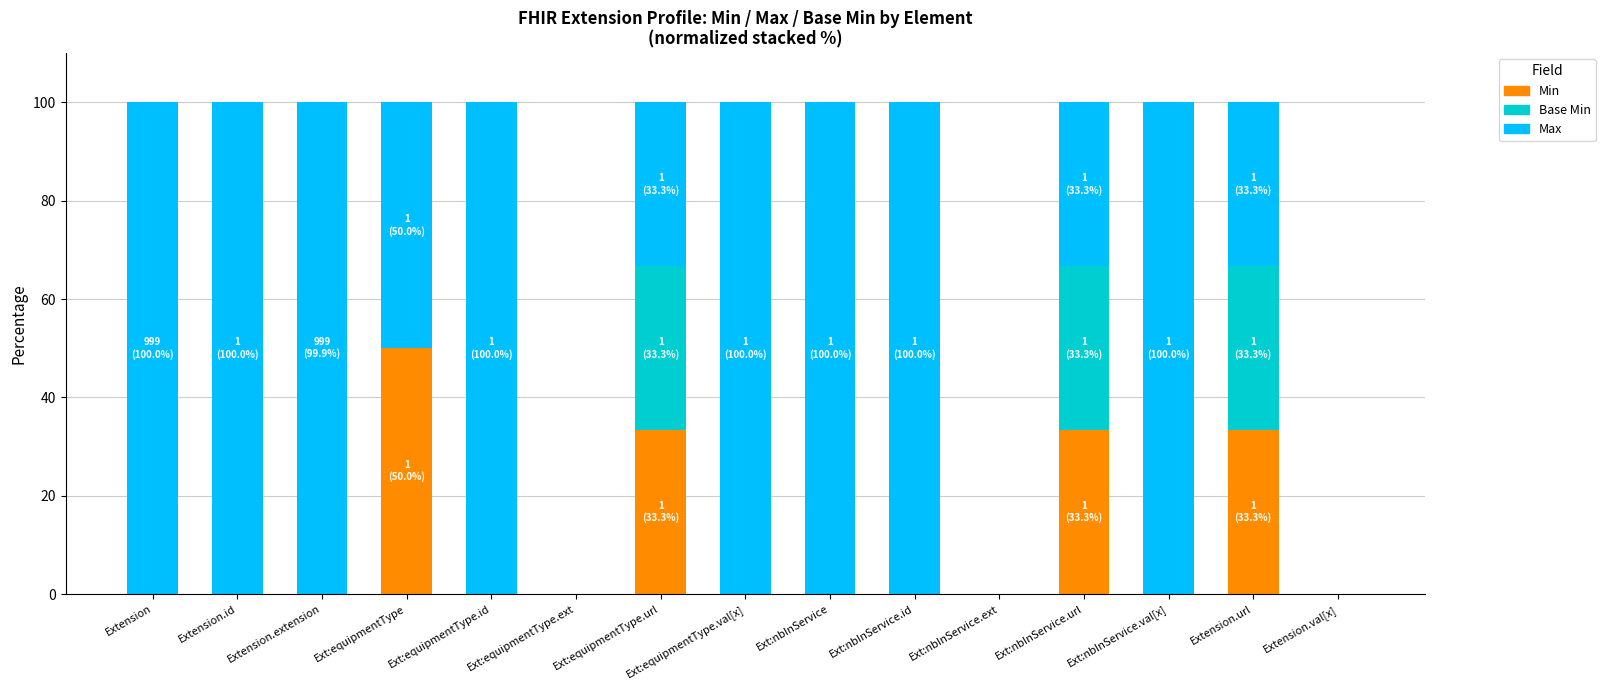

The Min series shows 24.1 at Ext:equipmentType. True or false?

False